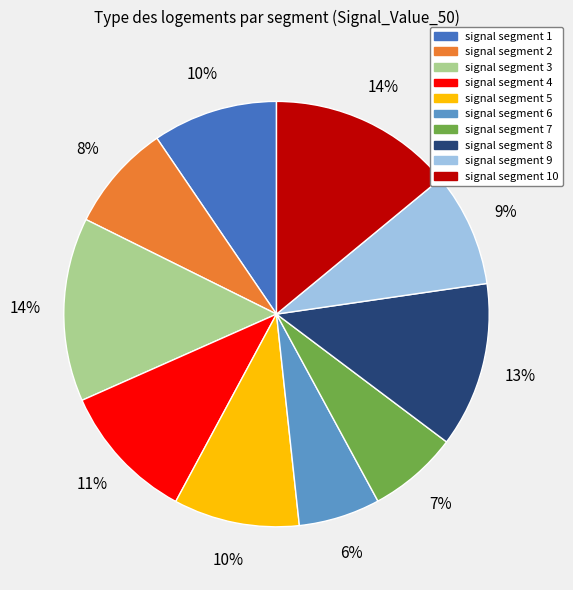

To the nearest percent, what is the average slice percentage?

10%